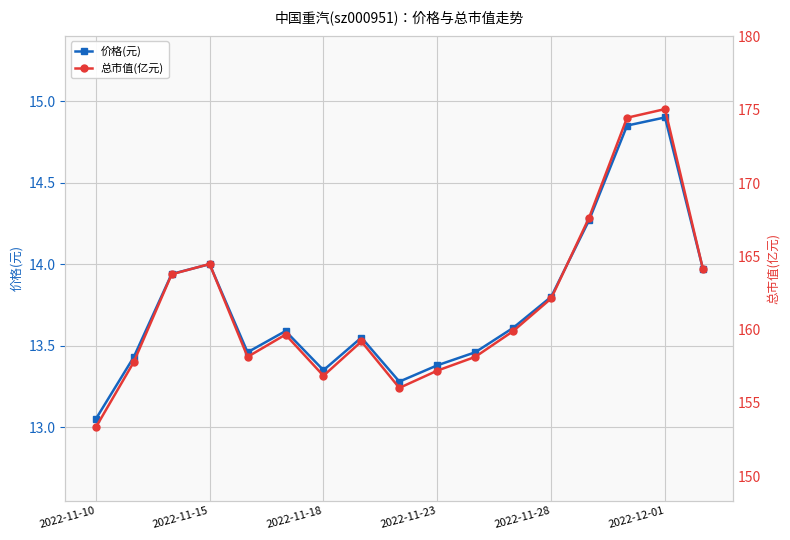

Which category has the lowest value in the 价格(元) series?

2022-11-10